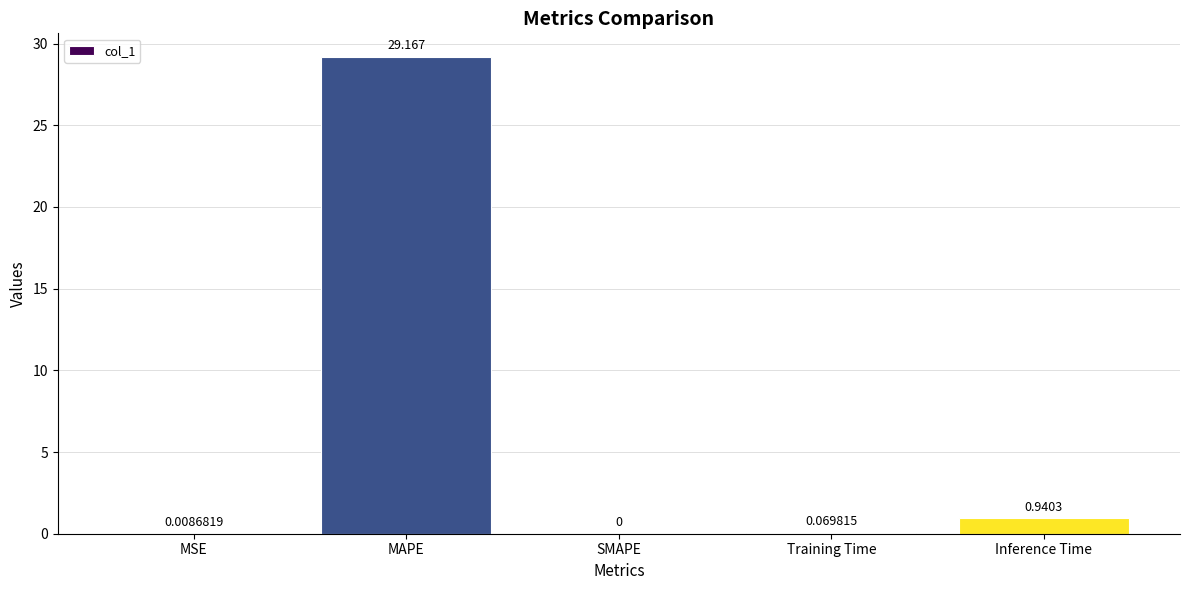

Between Inference Time and Training Time, which is larger?

Inference Time